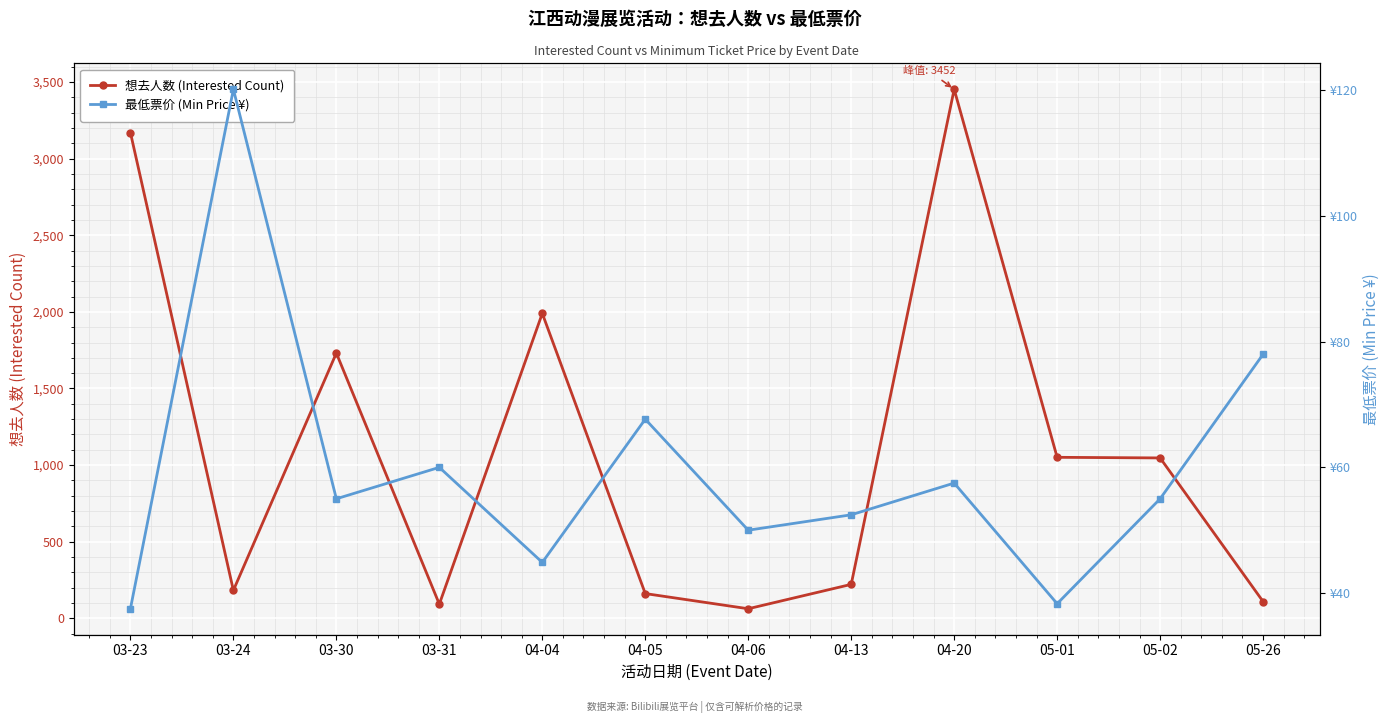

Between 04-06 and 05-02, which series saw the biggest shift?

想去人数 (Interested Count)